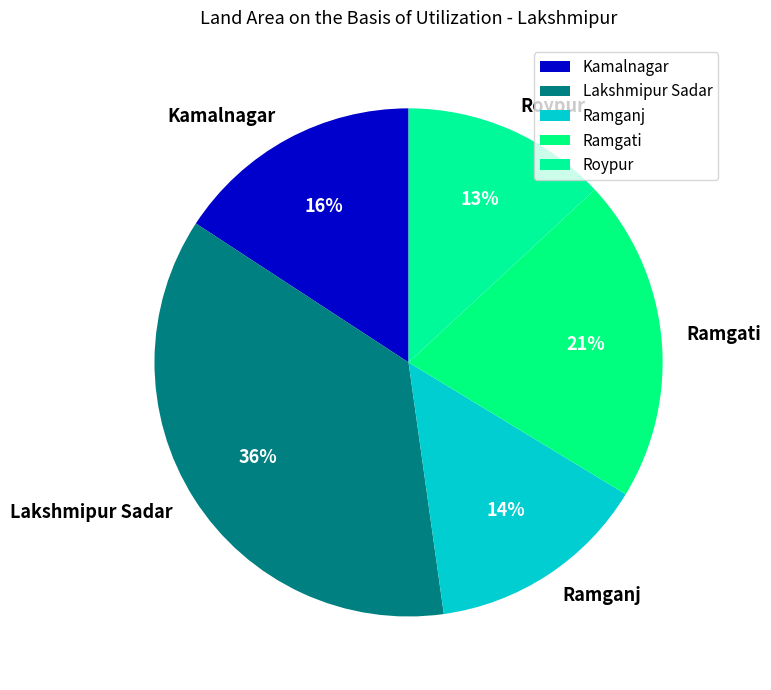

Which category has the smallest portion of the pie?

Roypur